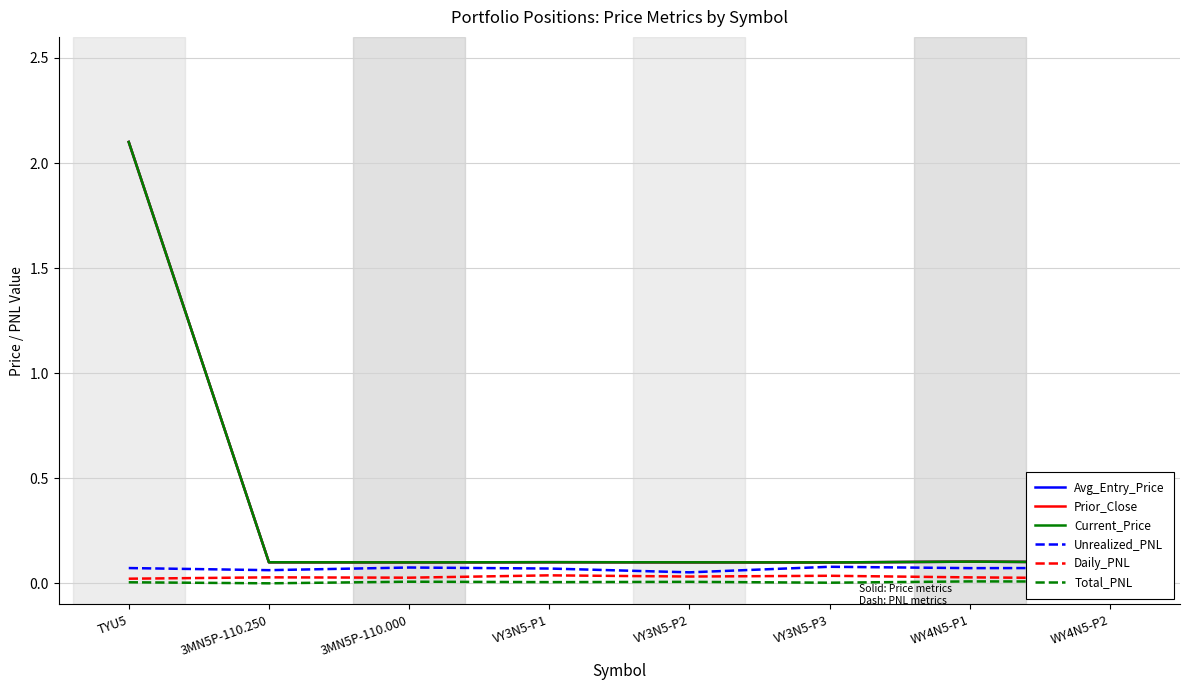

At which label does Total_PNL reach its minimum?

3MN5P-110.250